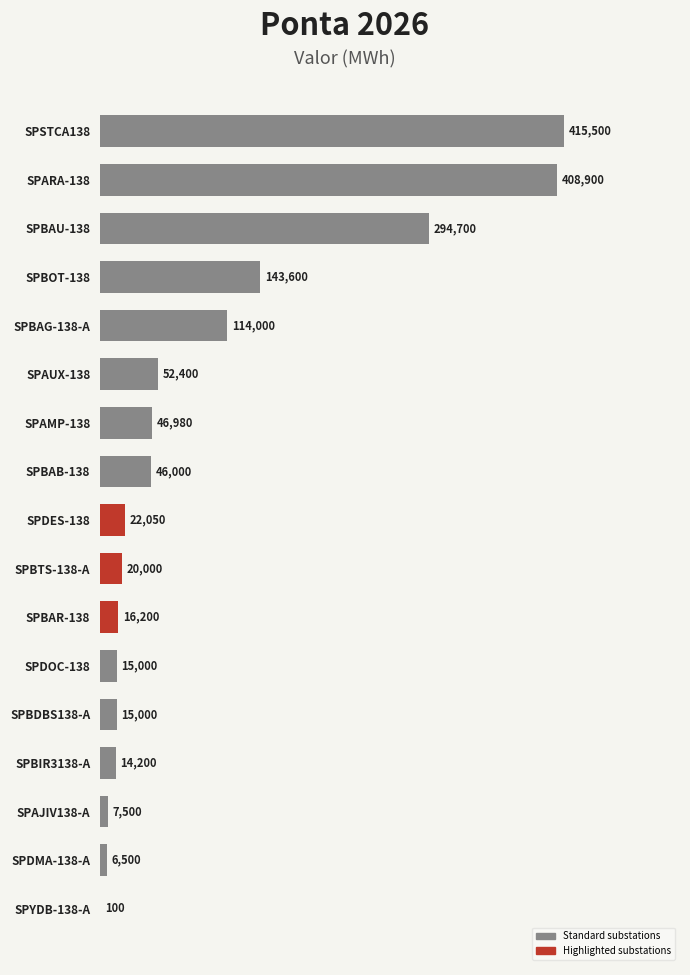

Between SPBIR3138-A and SPBAB-138, which is larger?

SPBAB-138